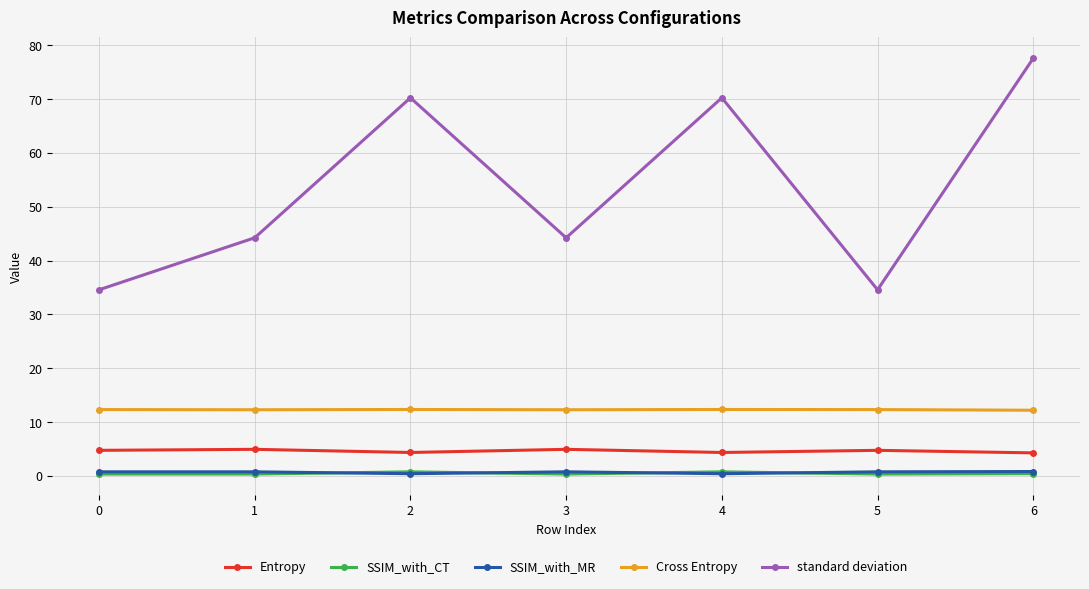

Which series has the largest range (max minus min)?

standard deviation